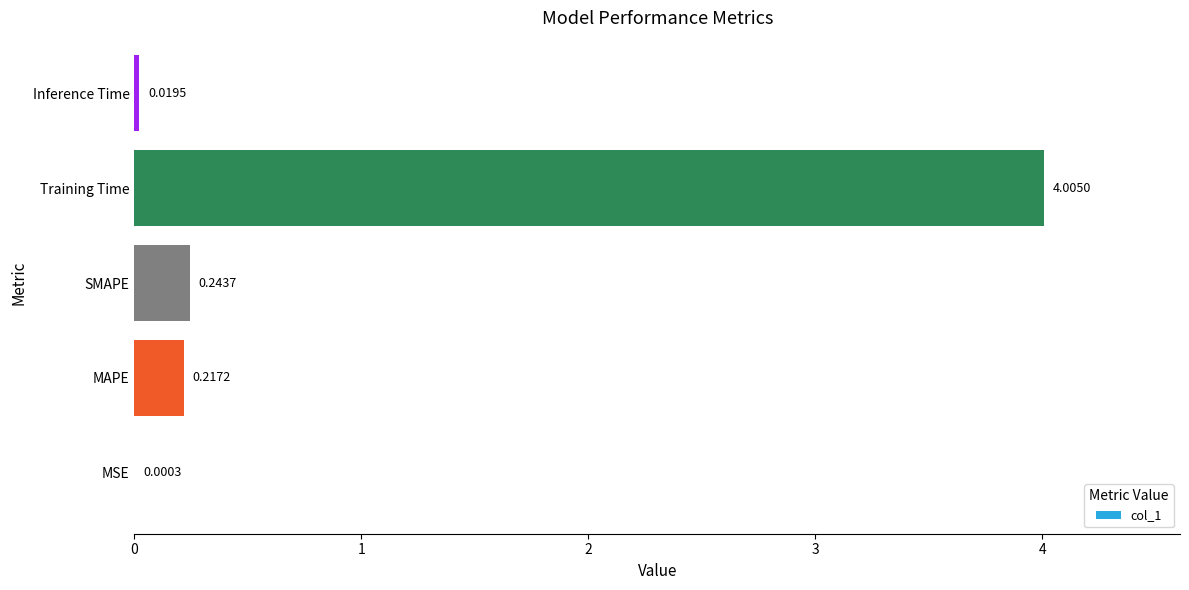

Where is the data nearest to the value 2?

SMAPE